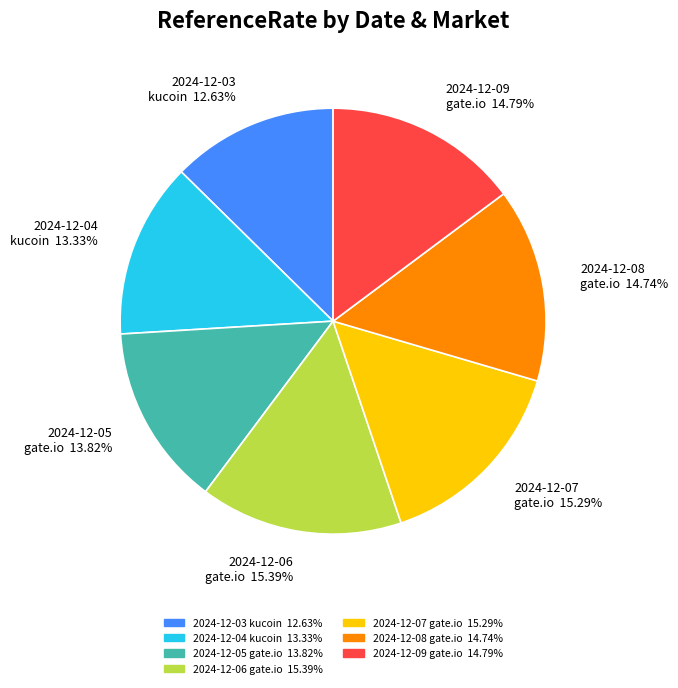

Which category has the smallest portion of the pie?

2024-12-03 kucoin